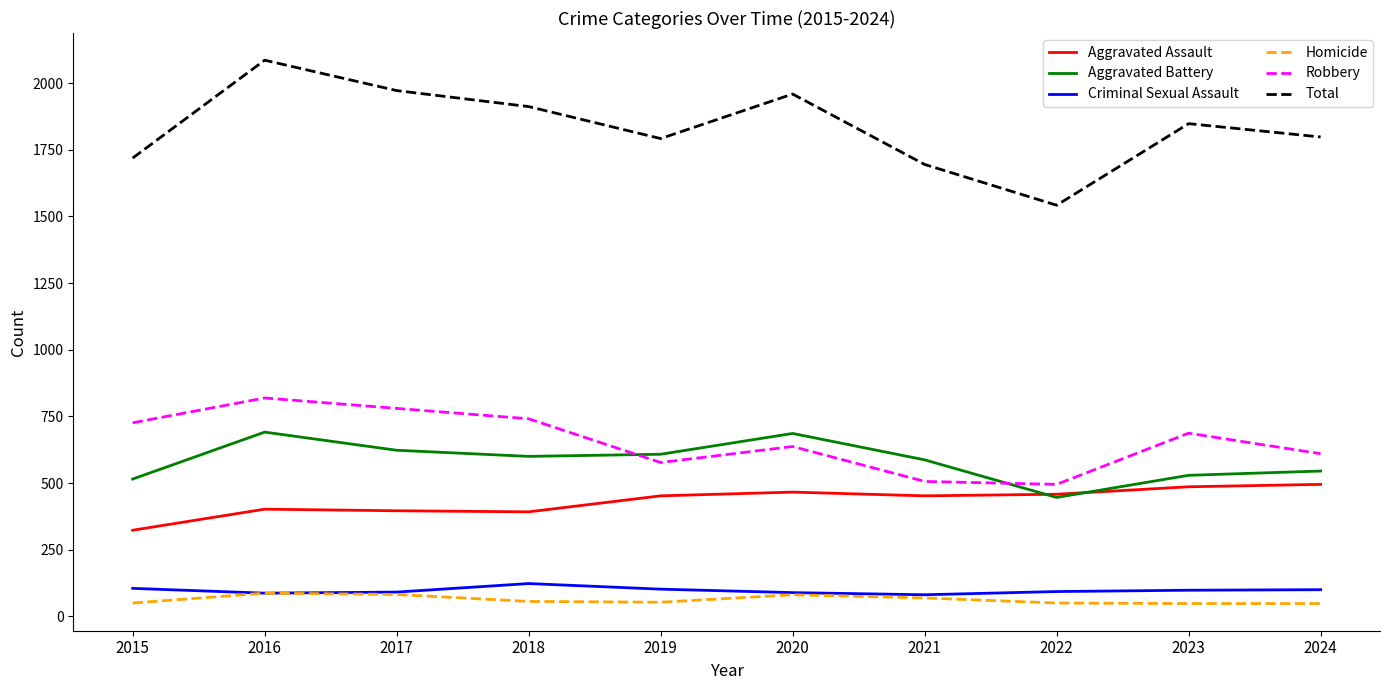

At which label does Robbery reach its peak?

2016